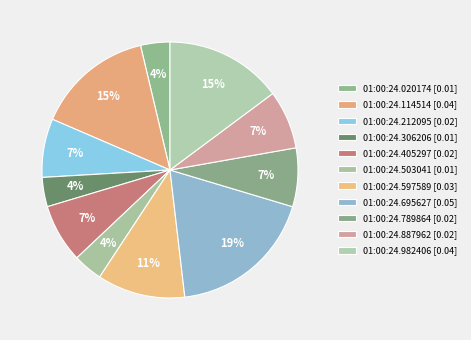

How many segments does this pie chart have?

11